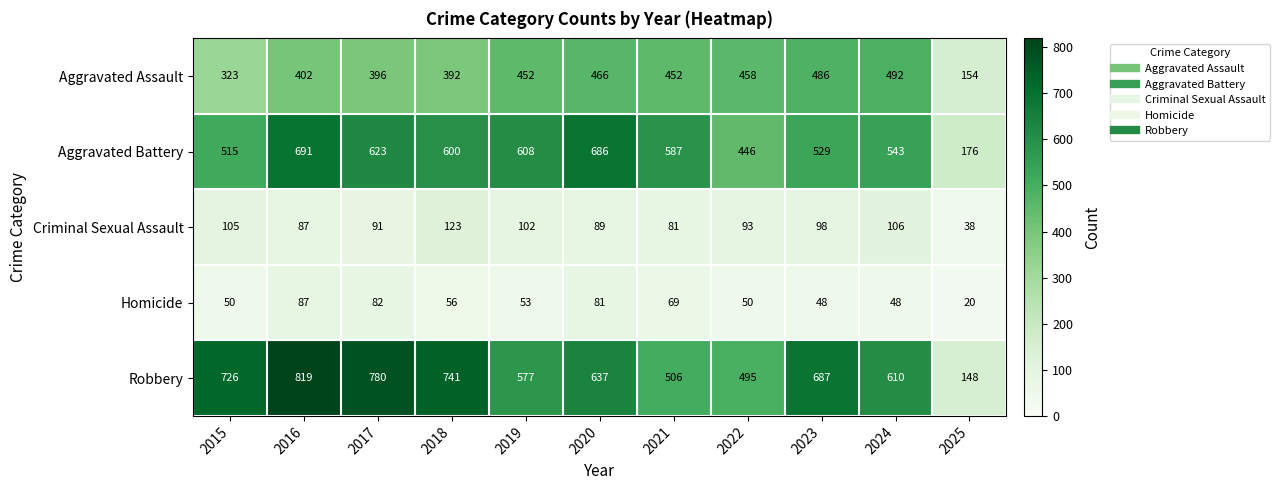

Between 2021 and 2022, which series saw the biggest shift?

Aggravated Battery